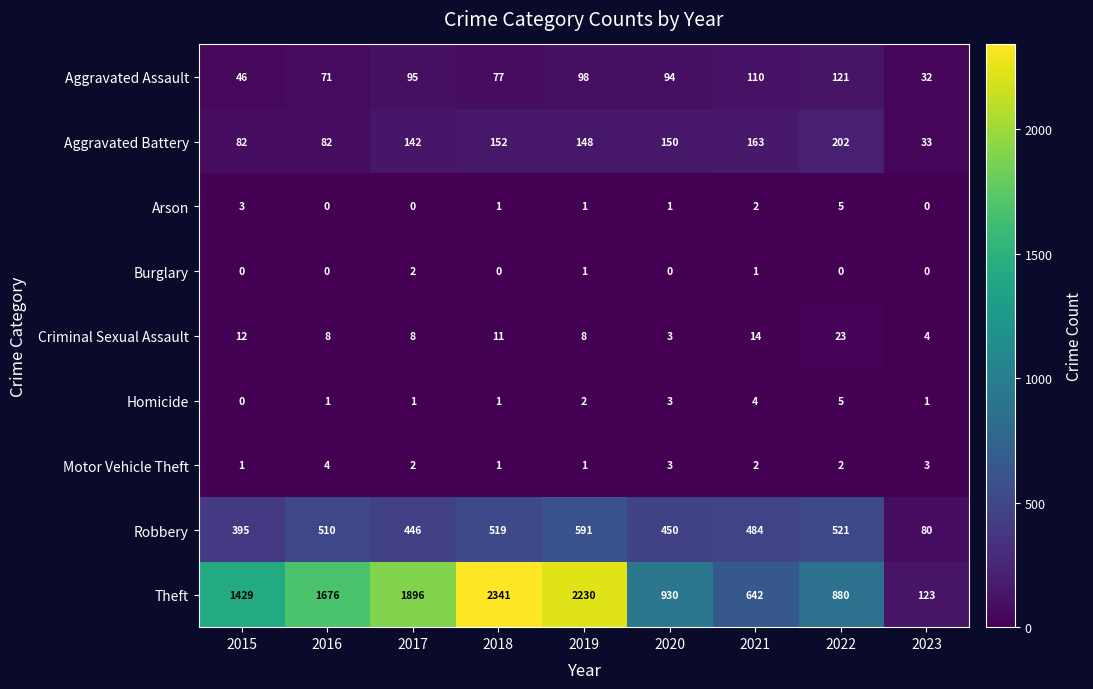

Count the Burglary values in the range 0 to 1.

8